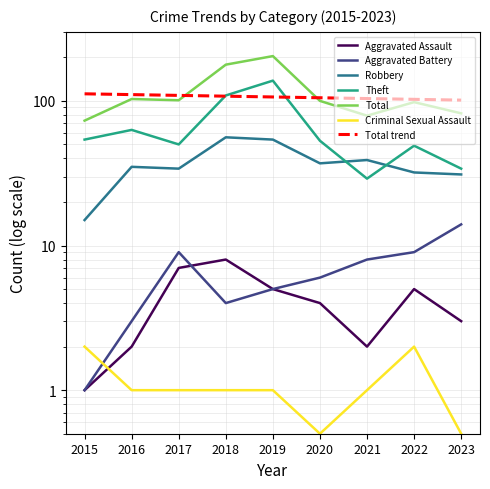

What is the total value across all series at 2022?

193